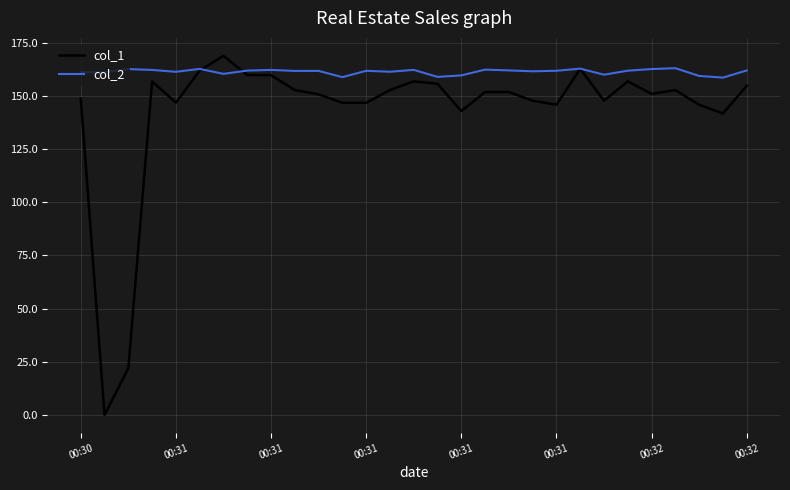

Rank the series by their average value, from highest to lowest.

col_2, col_1